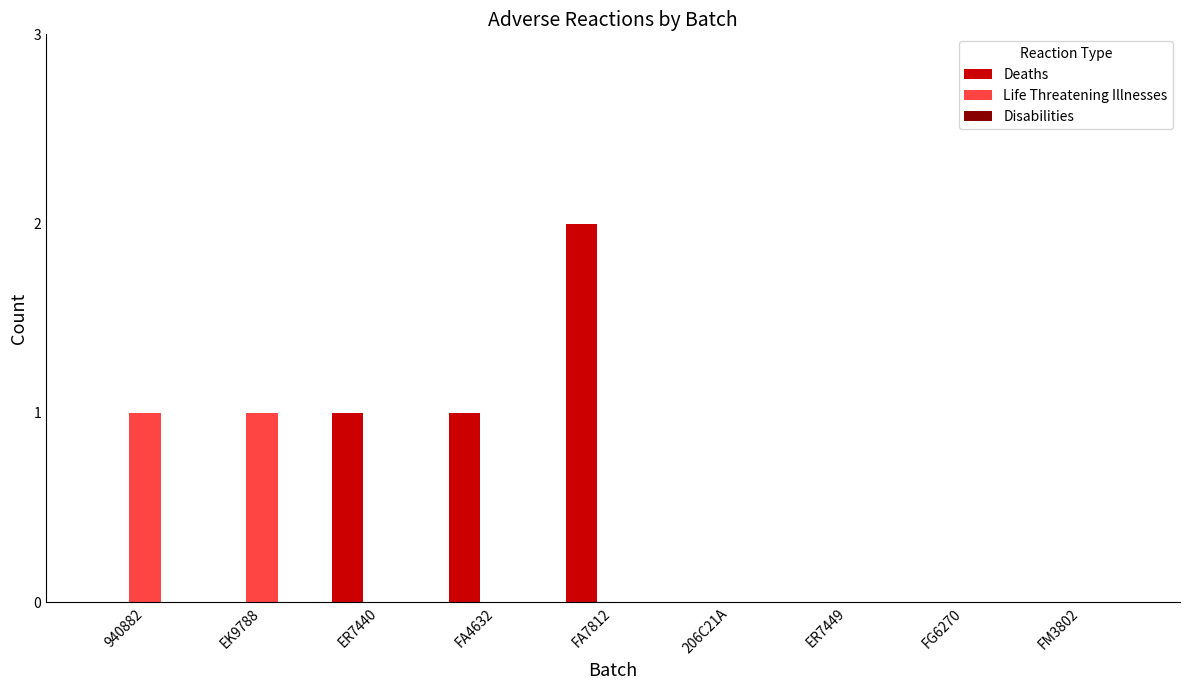

At which category does the chart reach its peak across all series?

FA7812